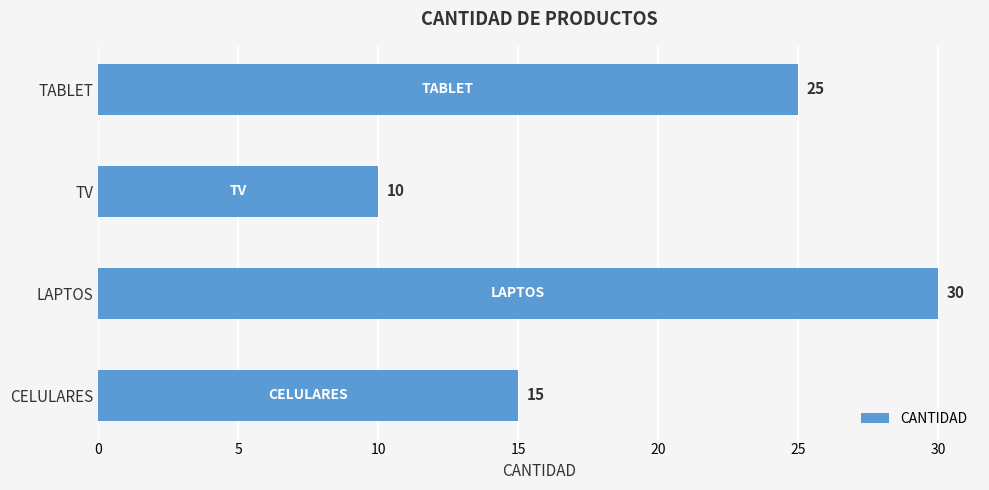

What is the sum of all values?

80